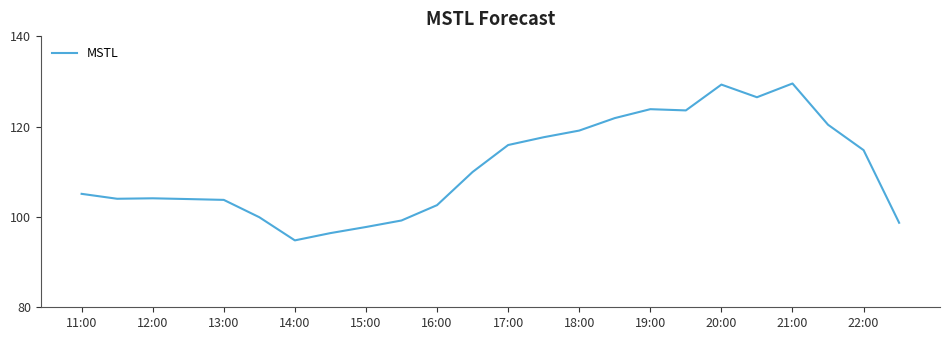

What is the smallest value displayed?

94.8